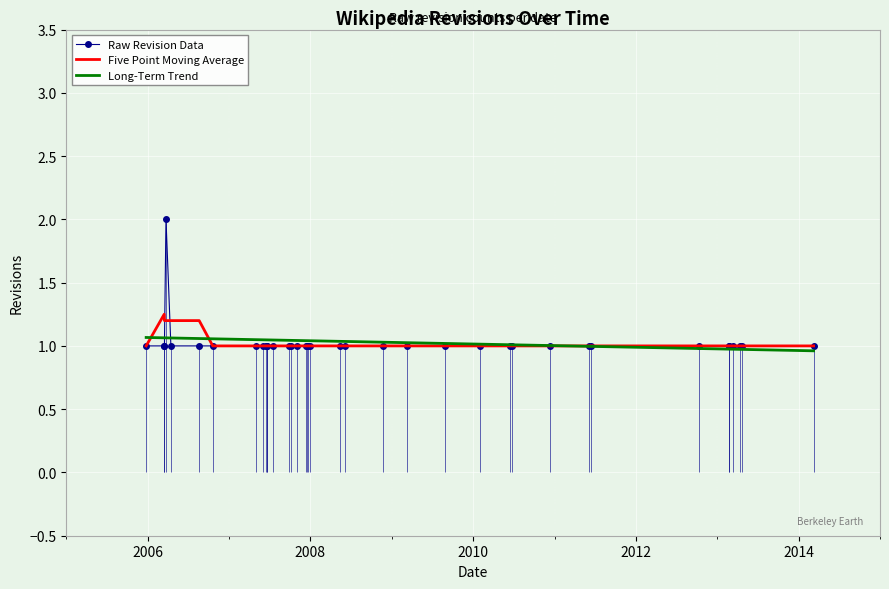

How many lines are shown in the chart?

3